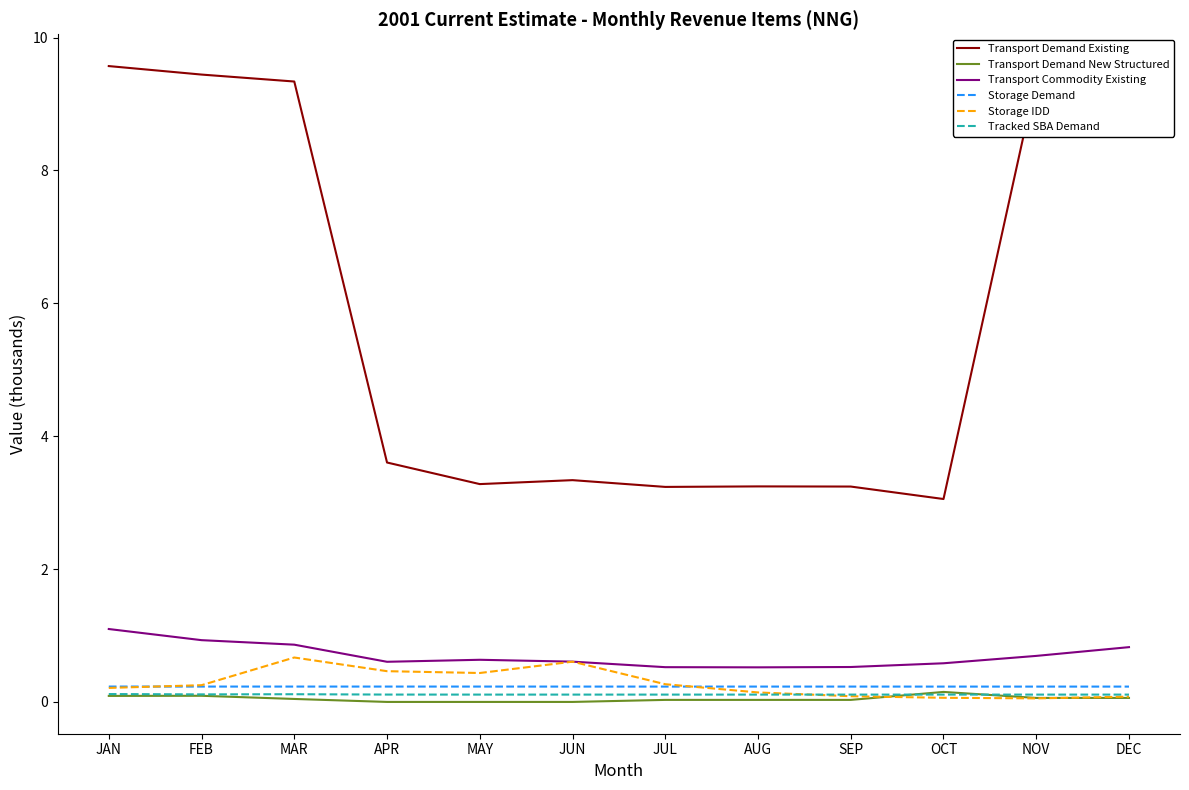

Does the chart display data point markers on the line(s)?

No